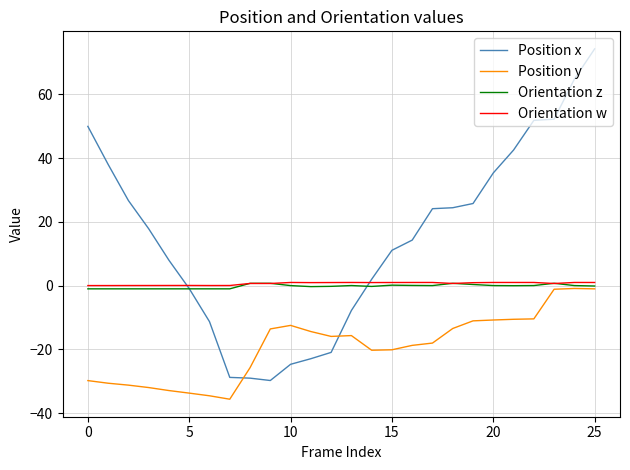

What is the greatest value displayed?

74.2